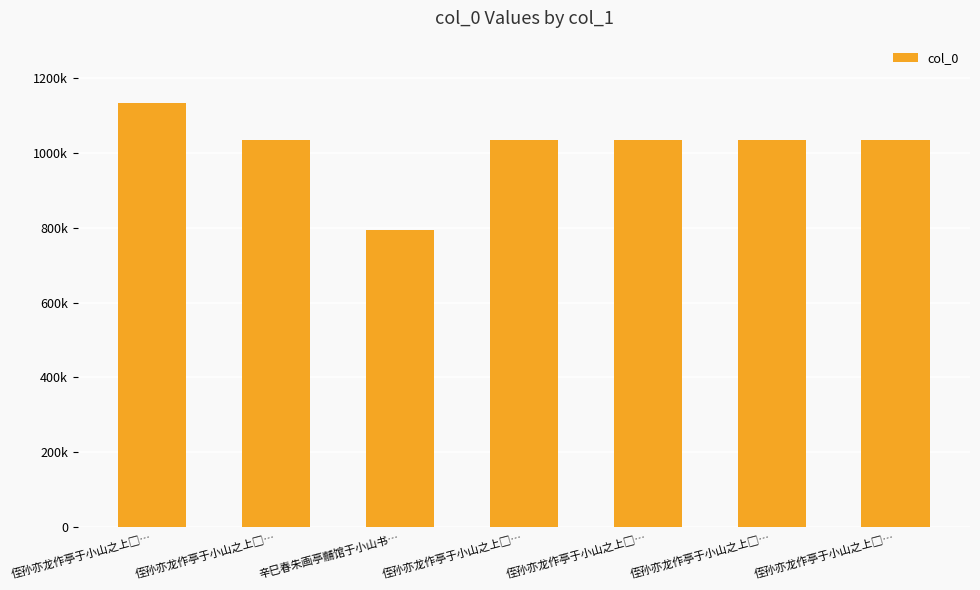

At which label does the data first exceed 1033546?

侄孙亦龙作亭于小山之上□…